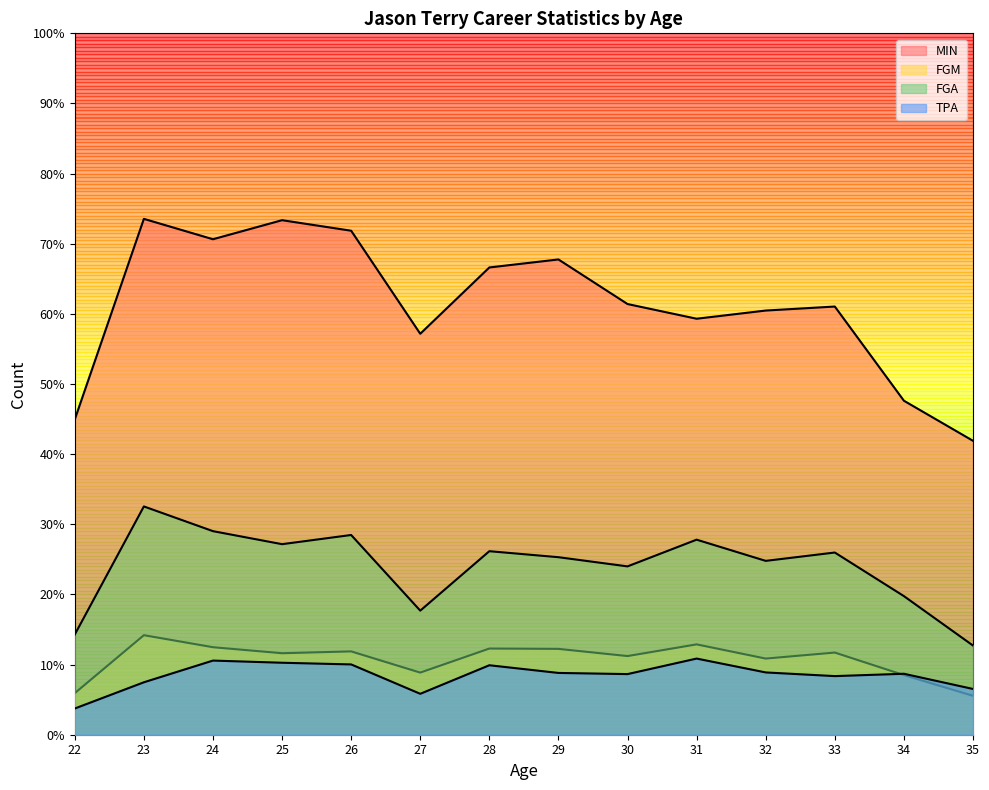

Is it true that TPA equals 3.1 at 35?

False